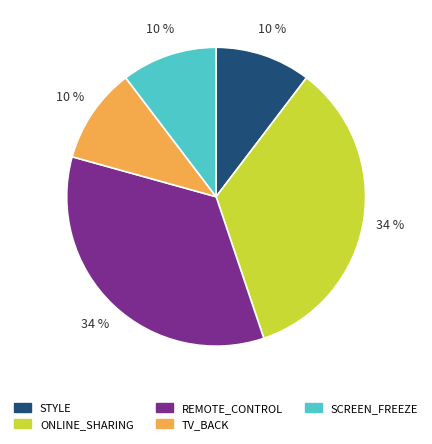

To the nearest percent, what is the combined percentage of STYLE and ONLINE_SHARING?

45%